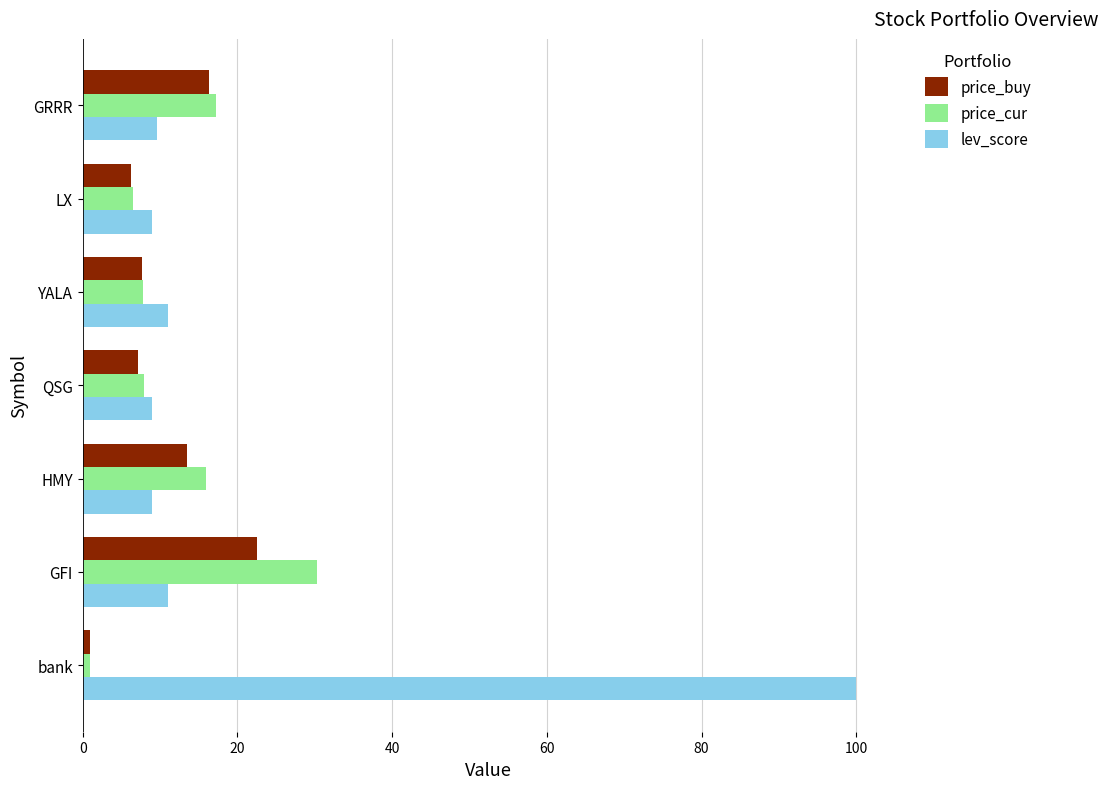

Which series has the widest spread of values?

lev_score